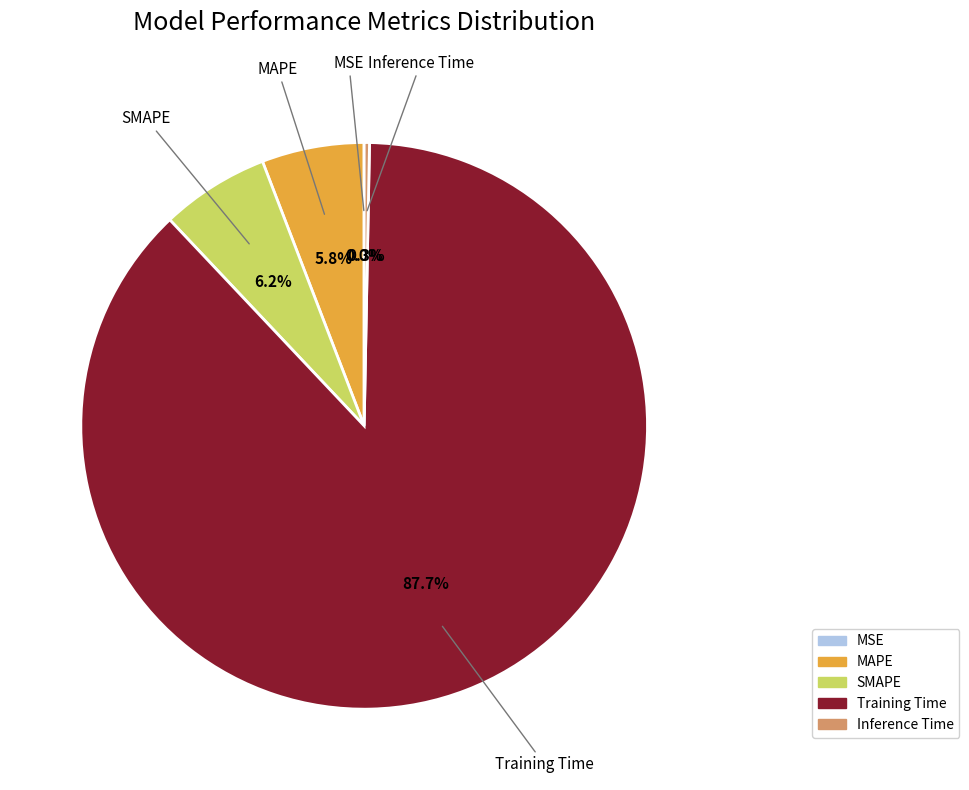

To the nearest percent, what is the difference between the largest and smallest slice percentages?

88%